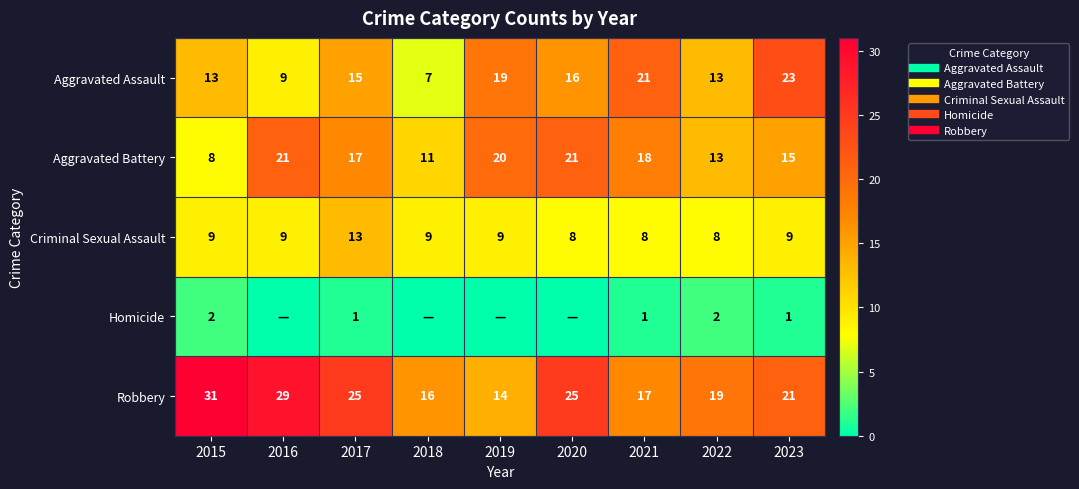

The Aggravated Assault series shows 21 at 2021. True or false?

True